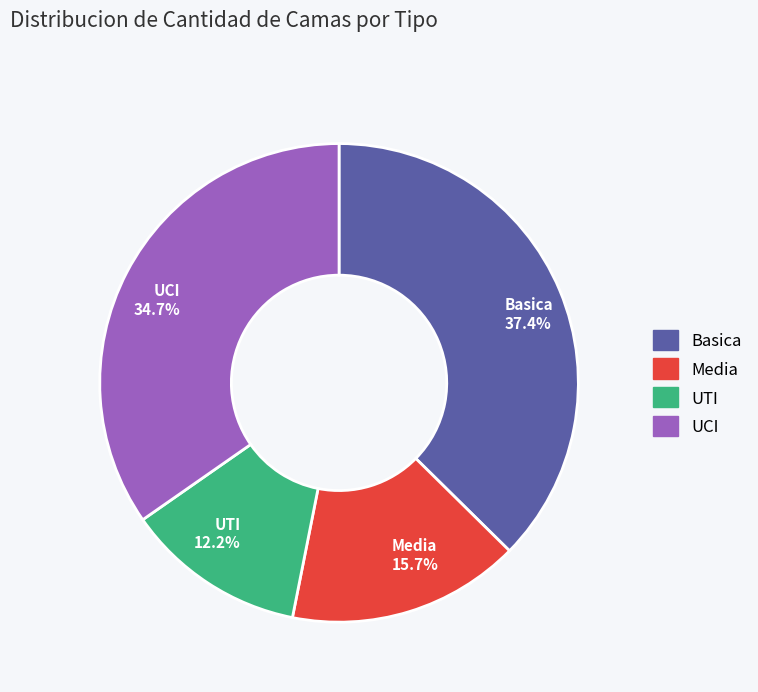

Rank the categories by value from highest to lowest.

Basica, UCI, Media, UTI